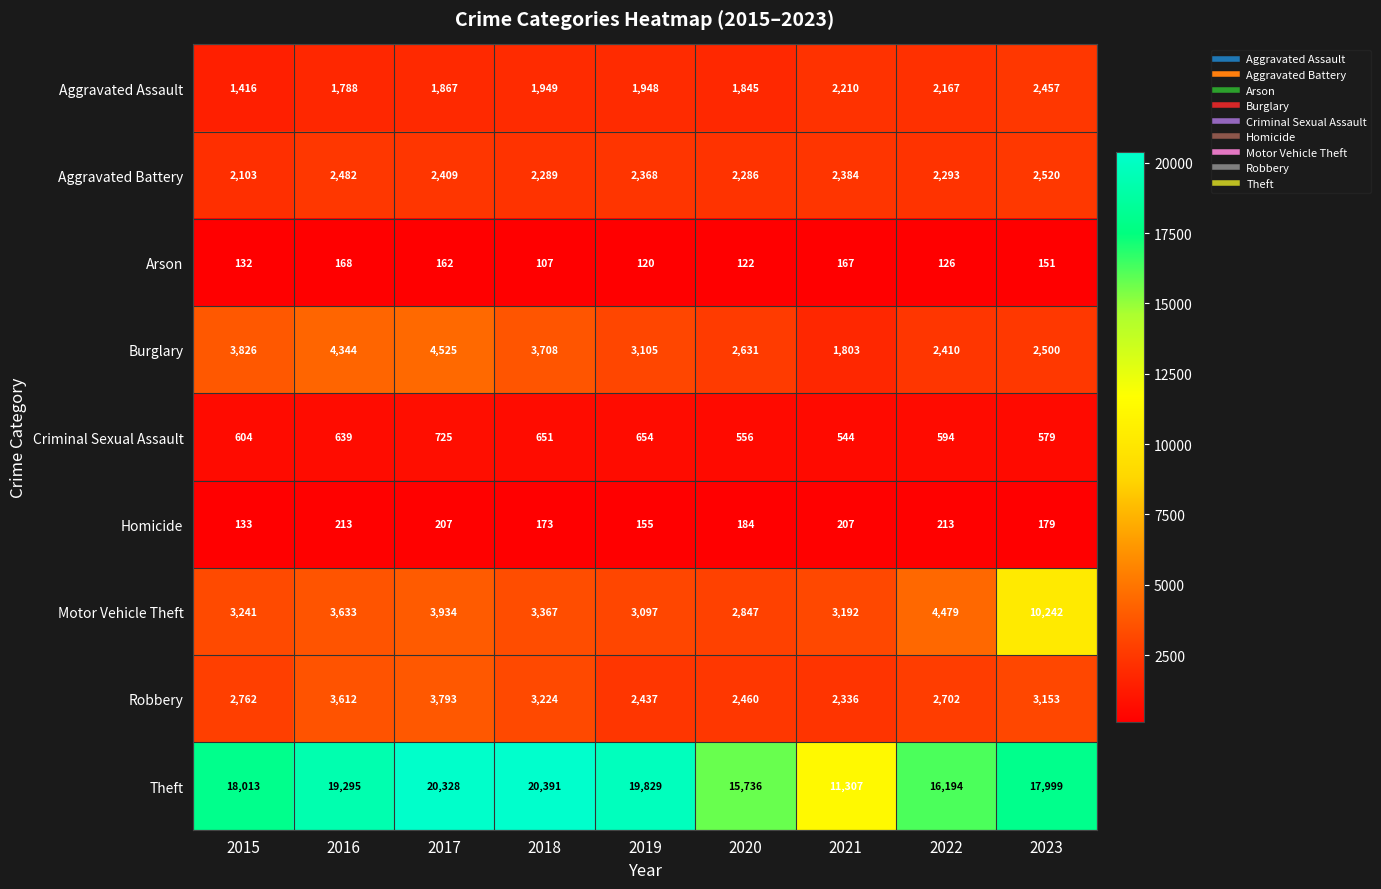

What is the approximate value of Aggravated Battery at 2020, to the nearest 10?

2290